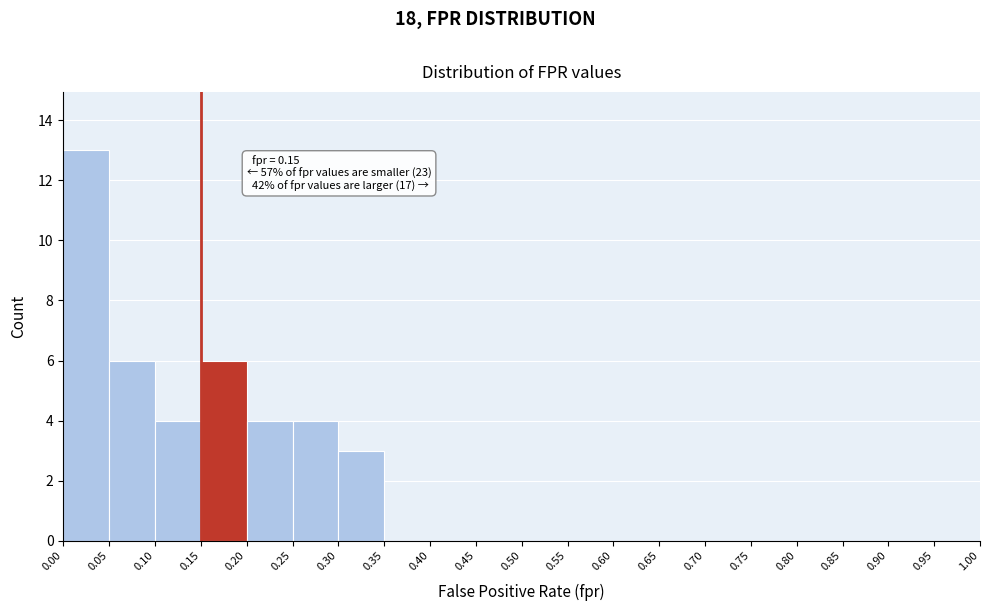

Which range on the x-axis has the tallest bar?

0.00 to 0.05